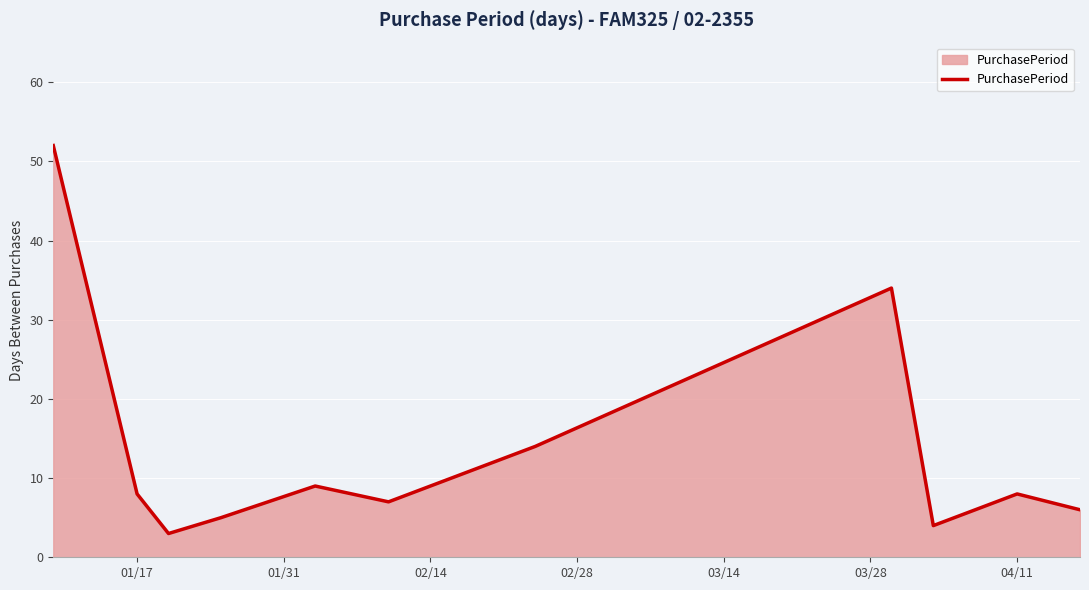

How many interior local peaks (higher than both neighbors) does the data have?

3